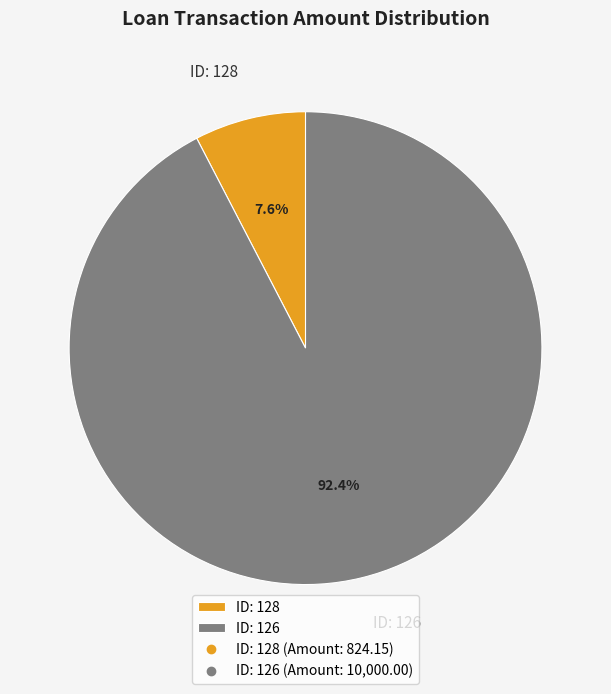

Which slice is the smallest?

ID: 128